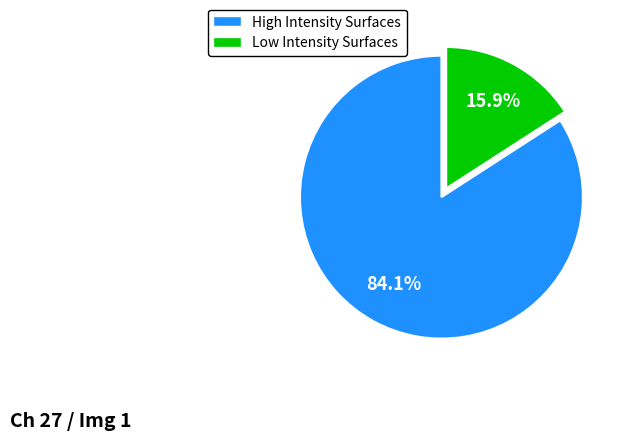

Which slice is the smallest?

Low Intensity Surfaces